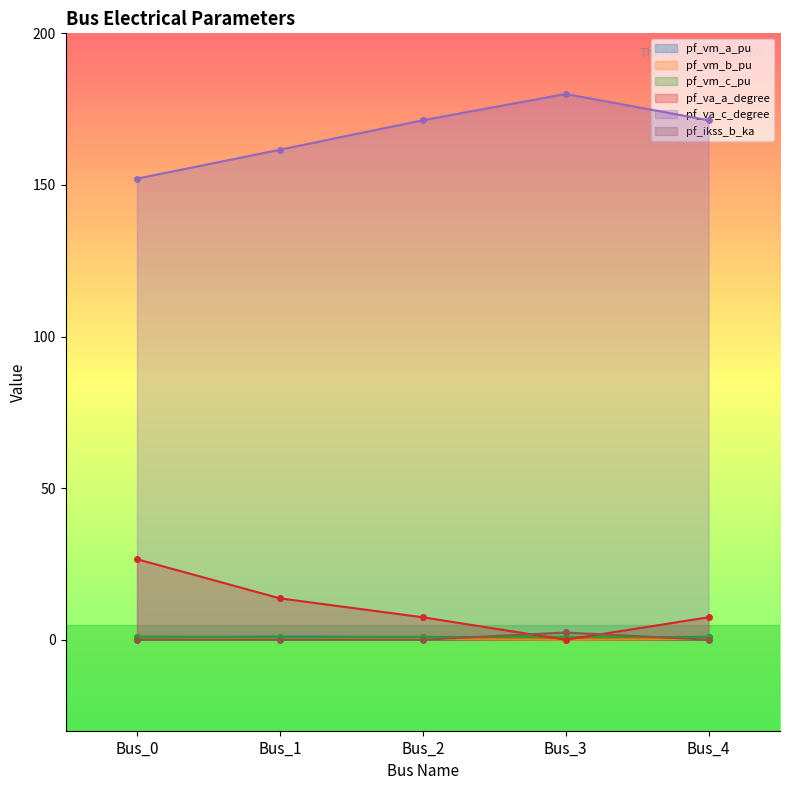

What is the sum of the pf_vm_a_pu values at Bus_2 and Bus_1?

2.0